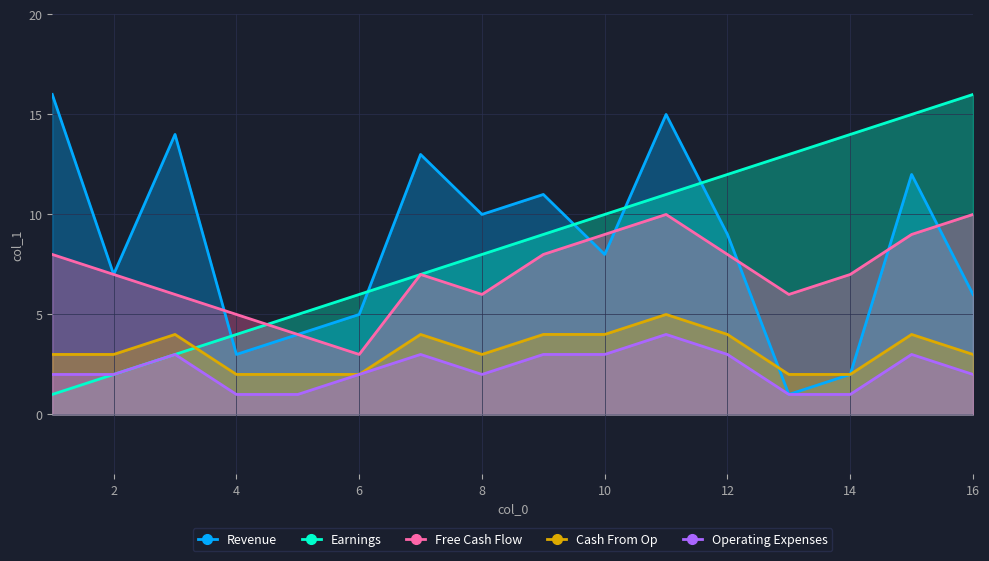

Which series ends up on top after the final intersection of Cash From Op and Earnings?

Earnings